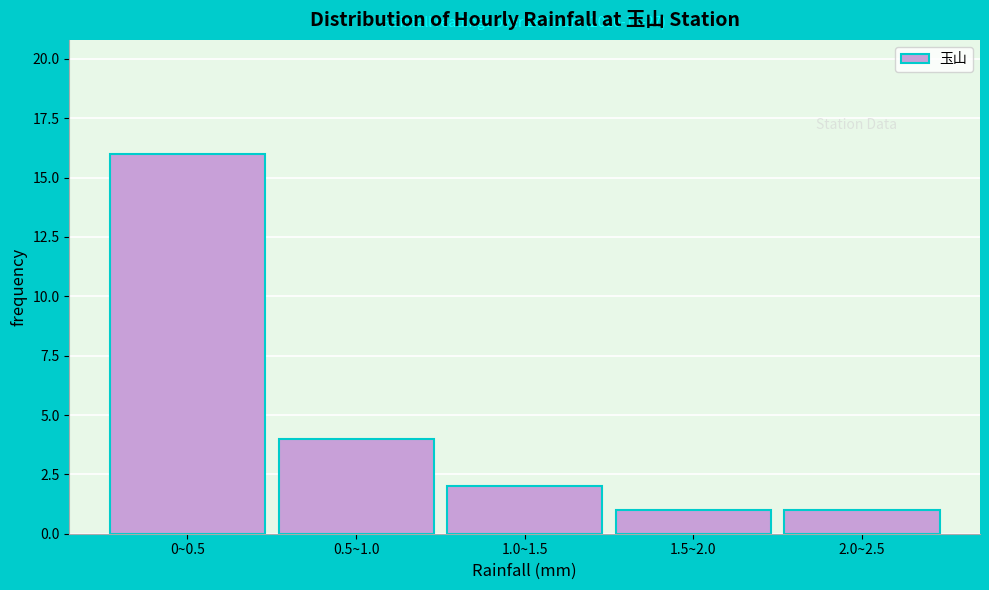

Reading right to left, extract all data points from this chart.

2.0~2.5=1	1.5~2.0=1	1.0~1.5=2	0.5~1.0=4	0~0.5=16